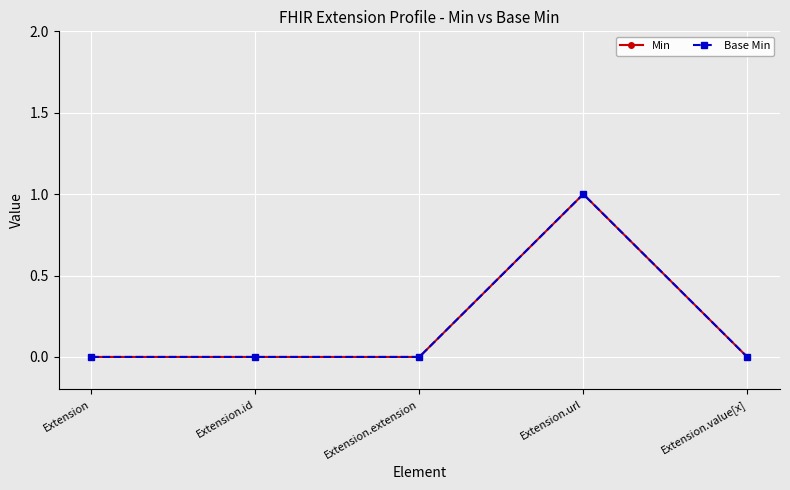

Is this an area chart (filled region under the line)?

No